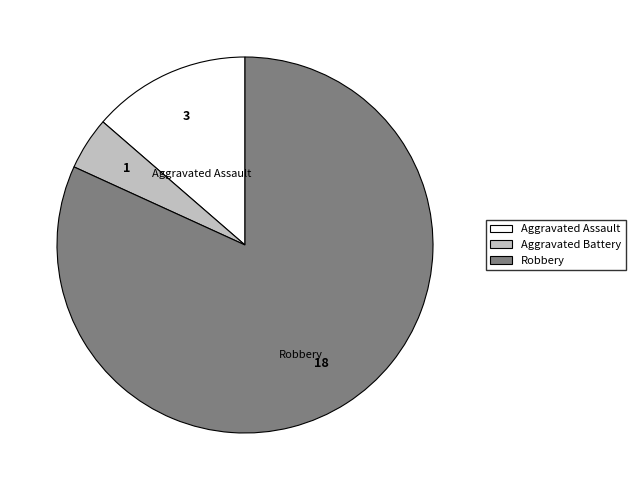

Rank the categories by value from highest to lowest.

Robbery, Aggravated Assault, Aggravated Battery